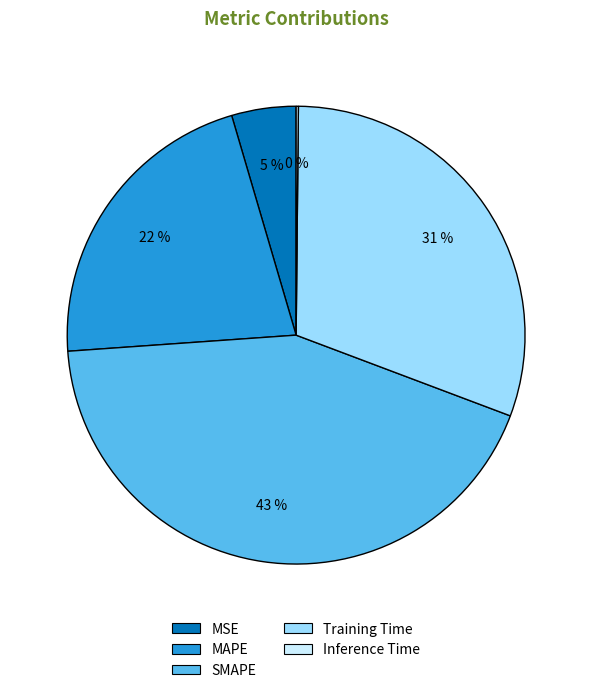

Which category has the biggest portion of the pie?

SMAPE